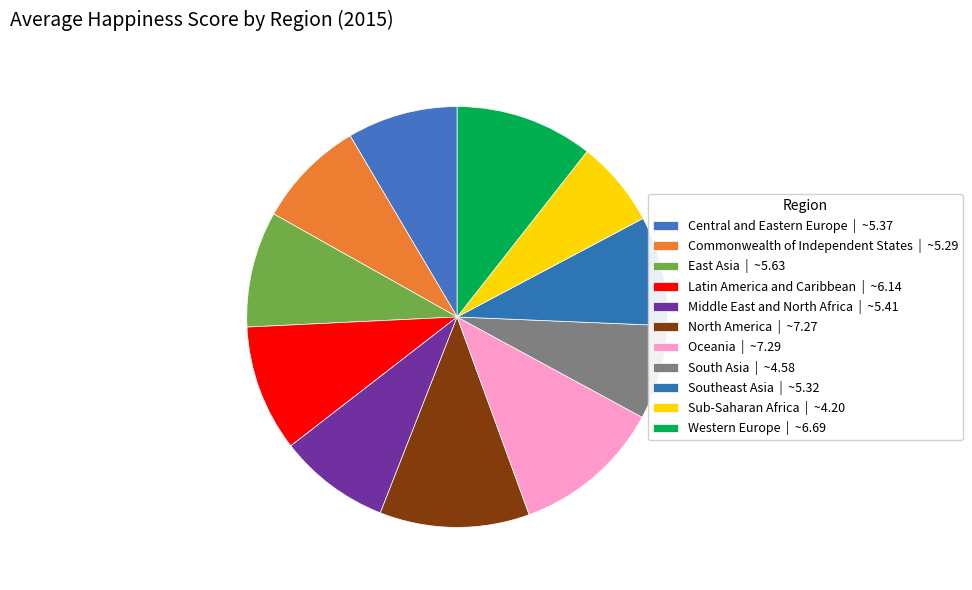

How many slices are in this pie chart?

11